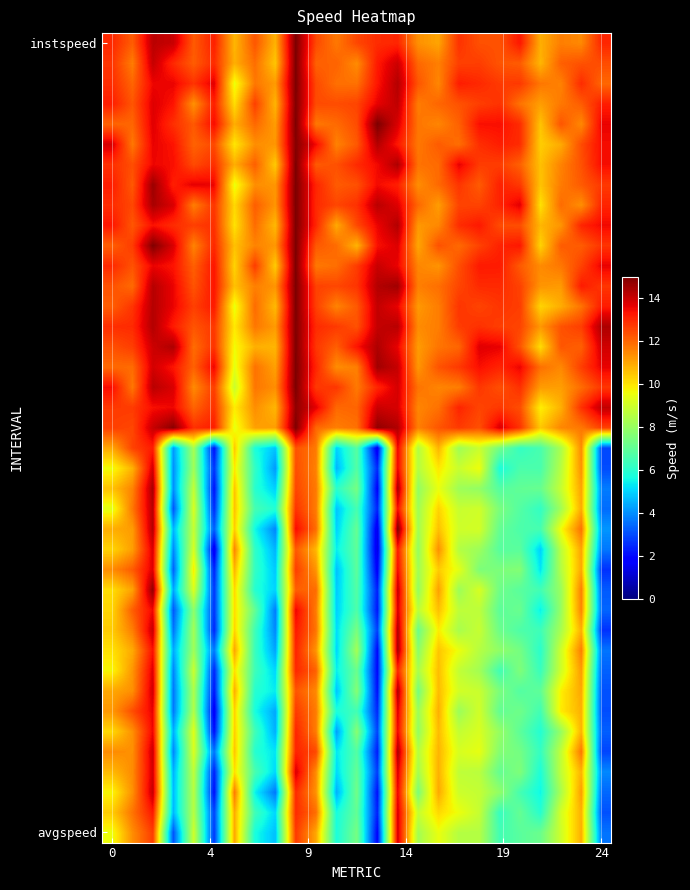

At which category does the chart reach its minimum across all series?

13